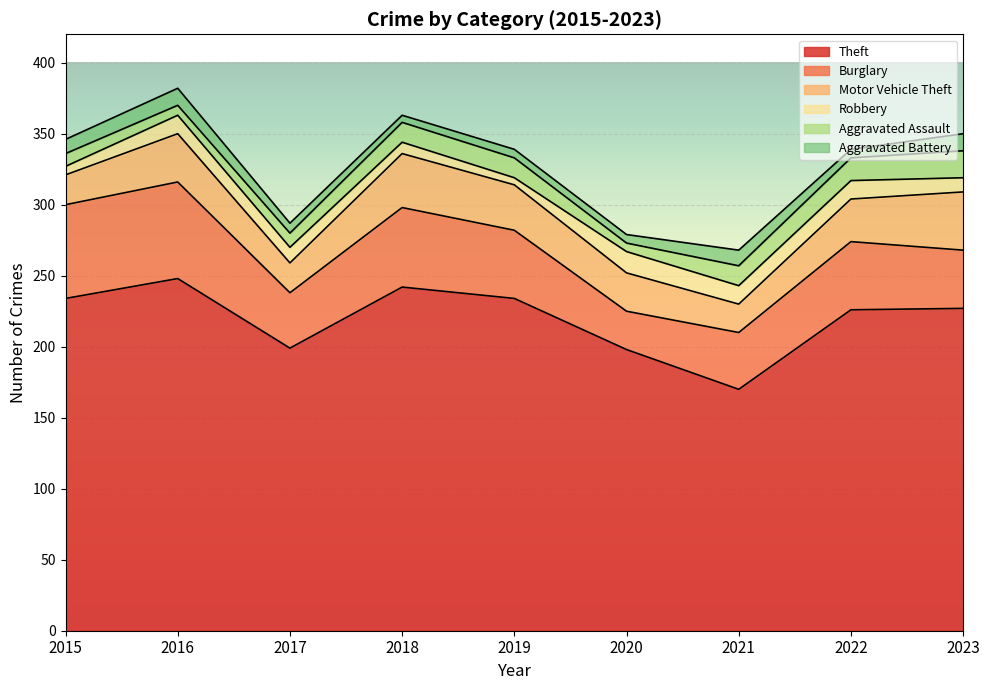

Does the chart display data point markers on the line(s)?

No